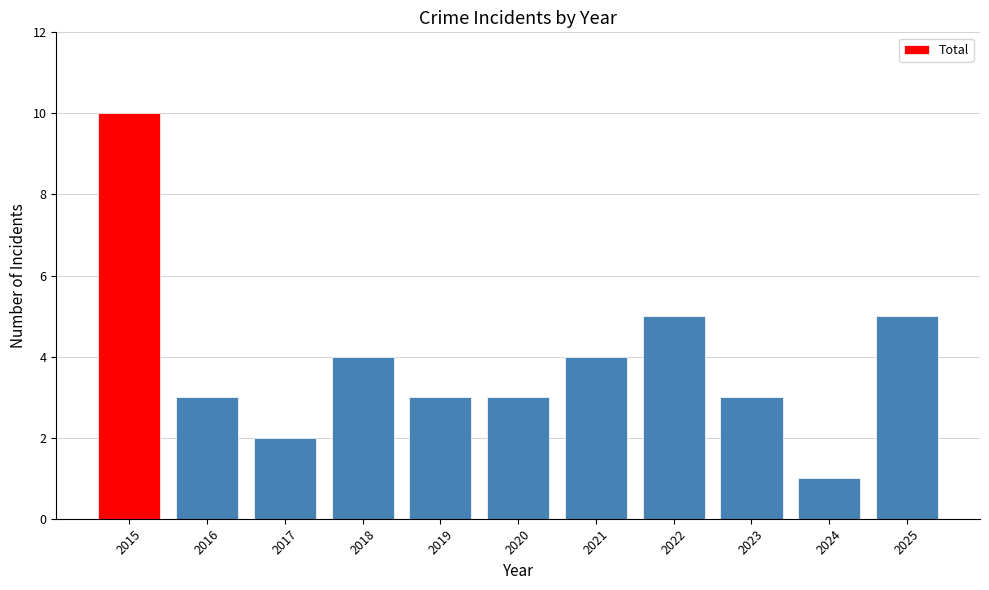

The value at 2025 is 3. True or false?

False